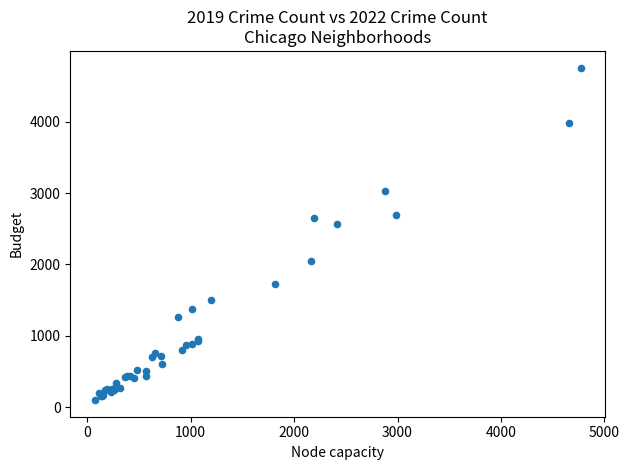

What Y value in the scatter plot is closest to 2430?

2566